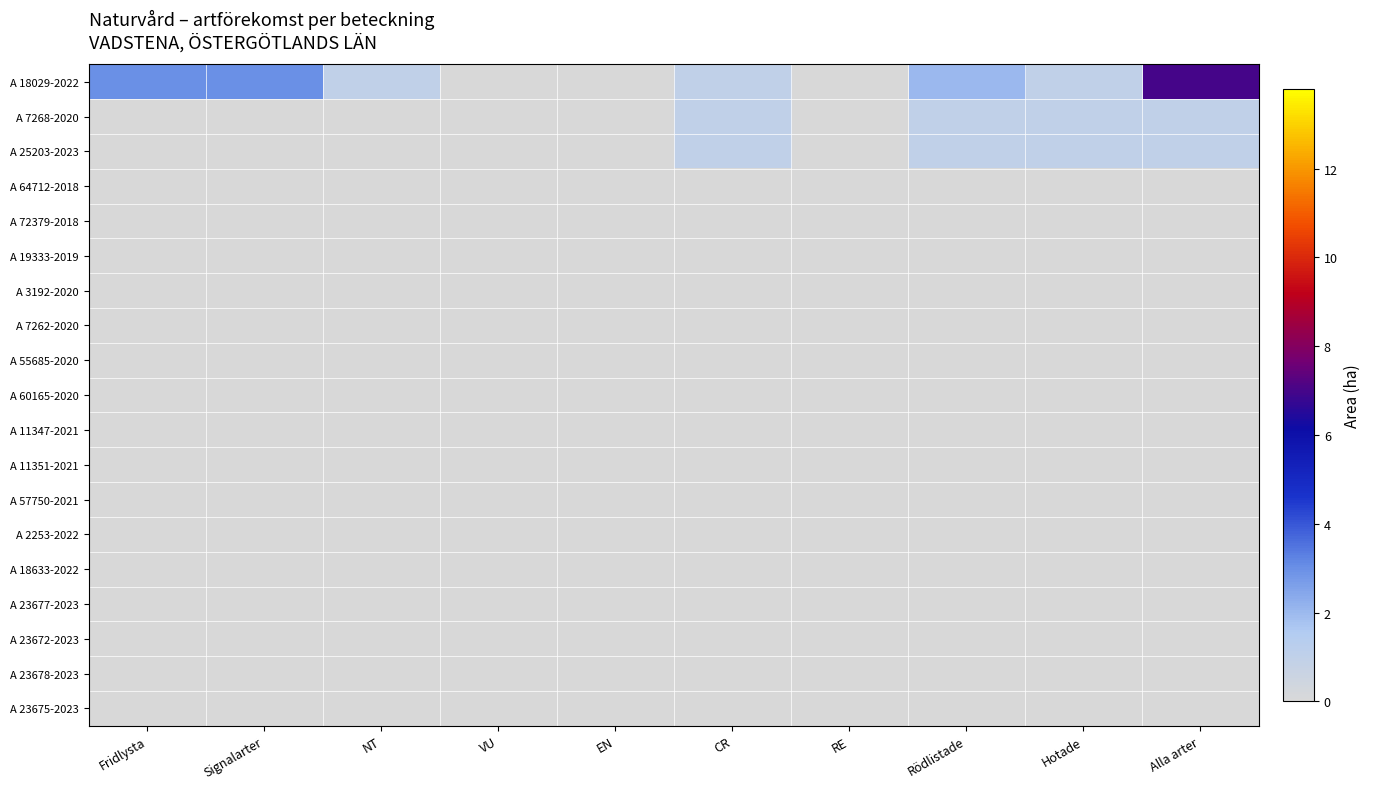

What is the spread (max minus min) of values at Alla arter?

7